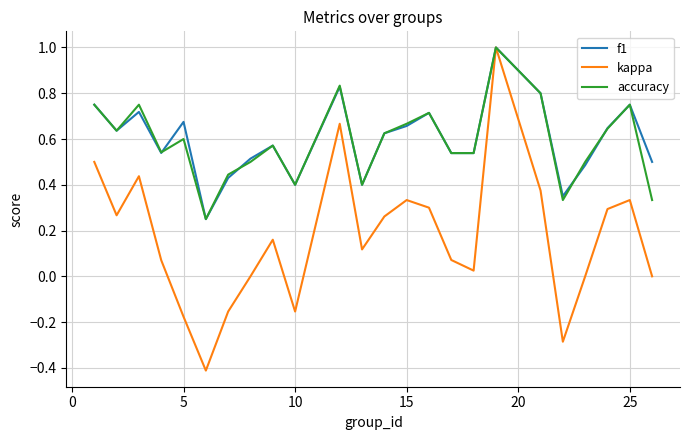

What is the greatest value displayed?

1.0